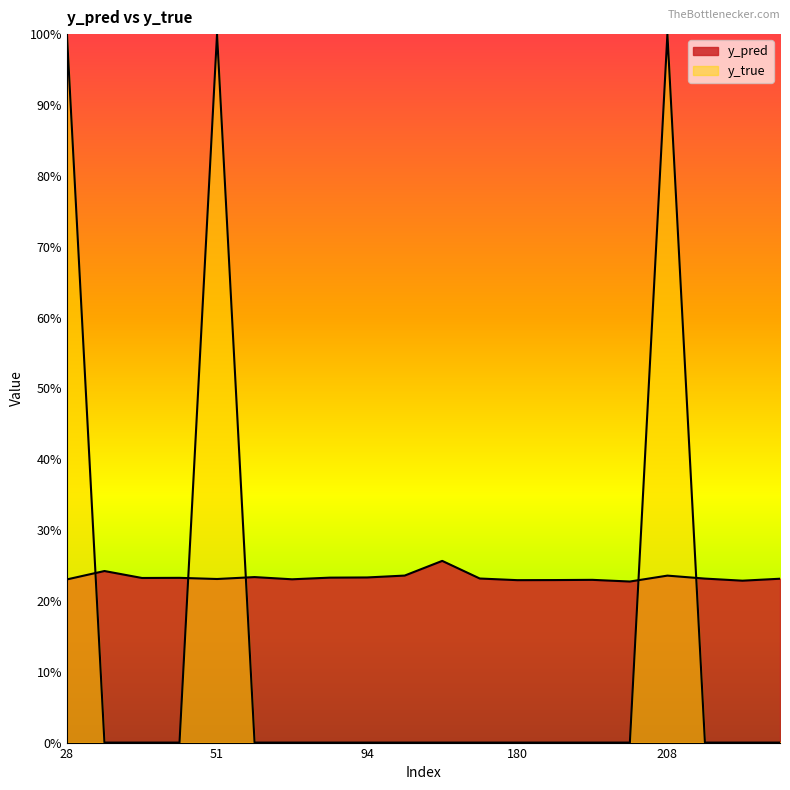

What is the total value across all series at 57?

0.2